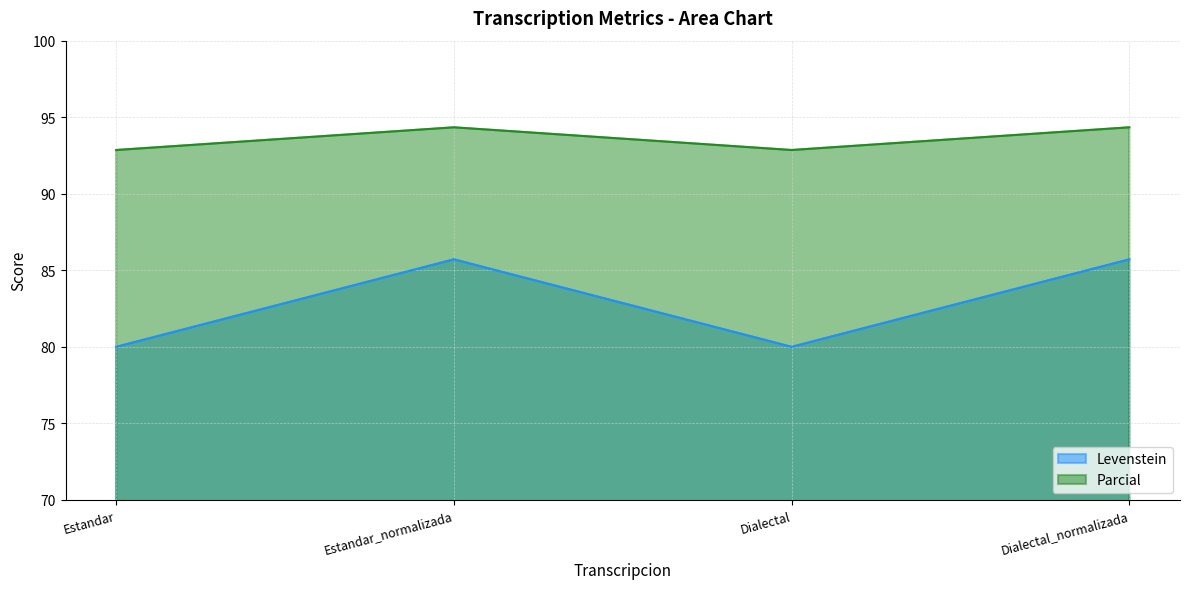

How many values in the Levenstein series are below 85?

2